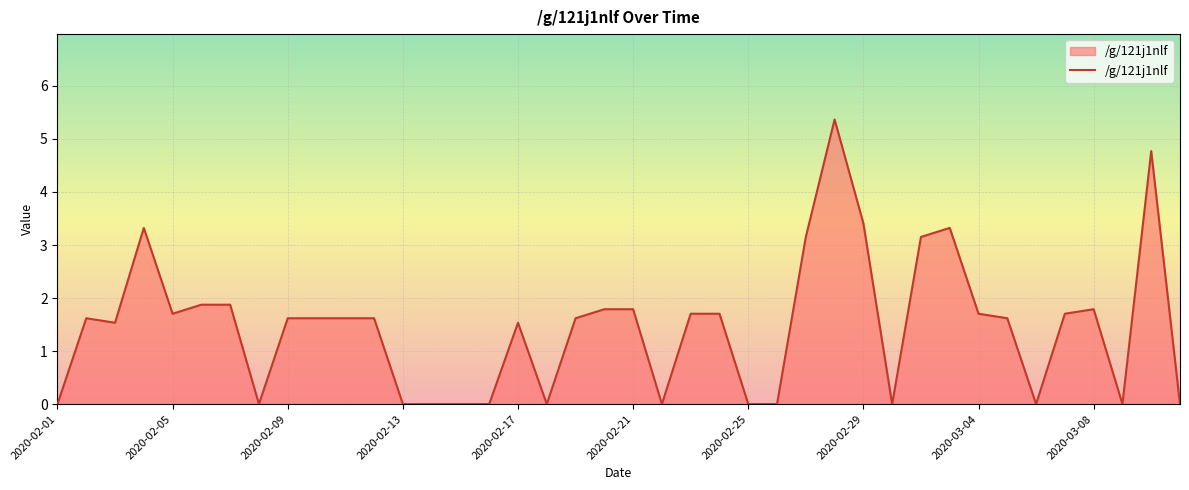

What is the maximum value shown in the chart?

5.4